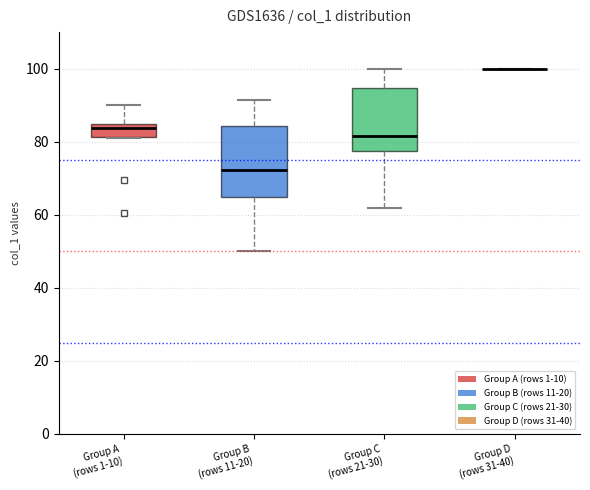

Reading left to right, read every box against the y-axis: the position of its median line, the range the box covers, and the ends of its whiskers. The values are not printed on the chart, so give them approximately, as read against the axis.

Group A (rows 1-10): median 84 (just below the box's upper edge), box 82 to 84, whiskers 82 to 90
Group B (rows 11-20): median 72, box 64 to 84, whiskers 50 to 92
Group C (rows 21-30): median 82, box 78 to 94, whiskers 62 to 100
Group D (rows 31-40): box collapsed to a line at 100, whiskers 100 to 100